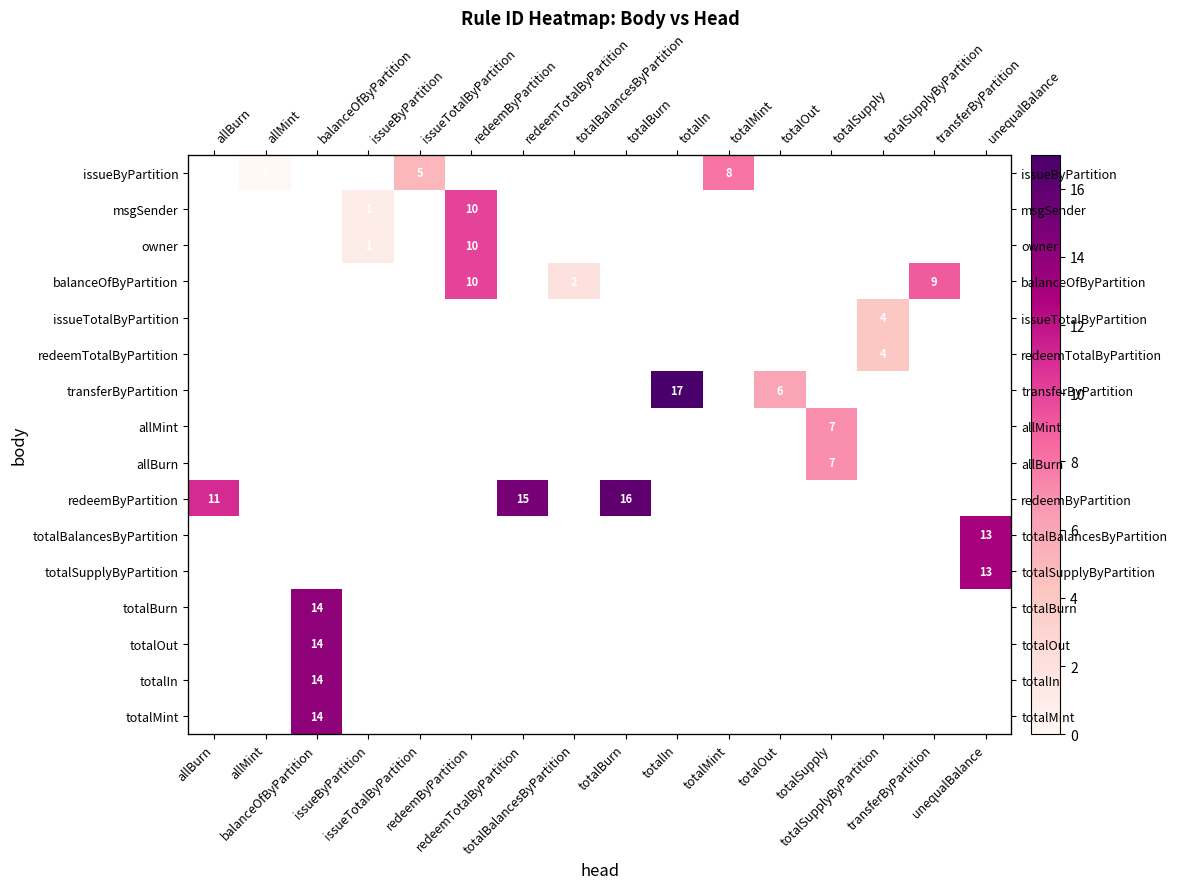

How many distinct data groups are displayed?

16